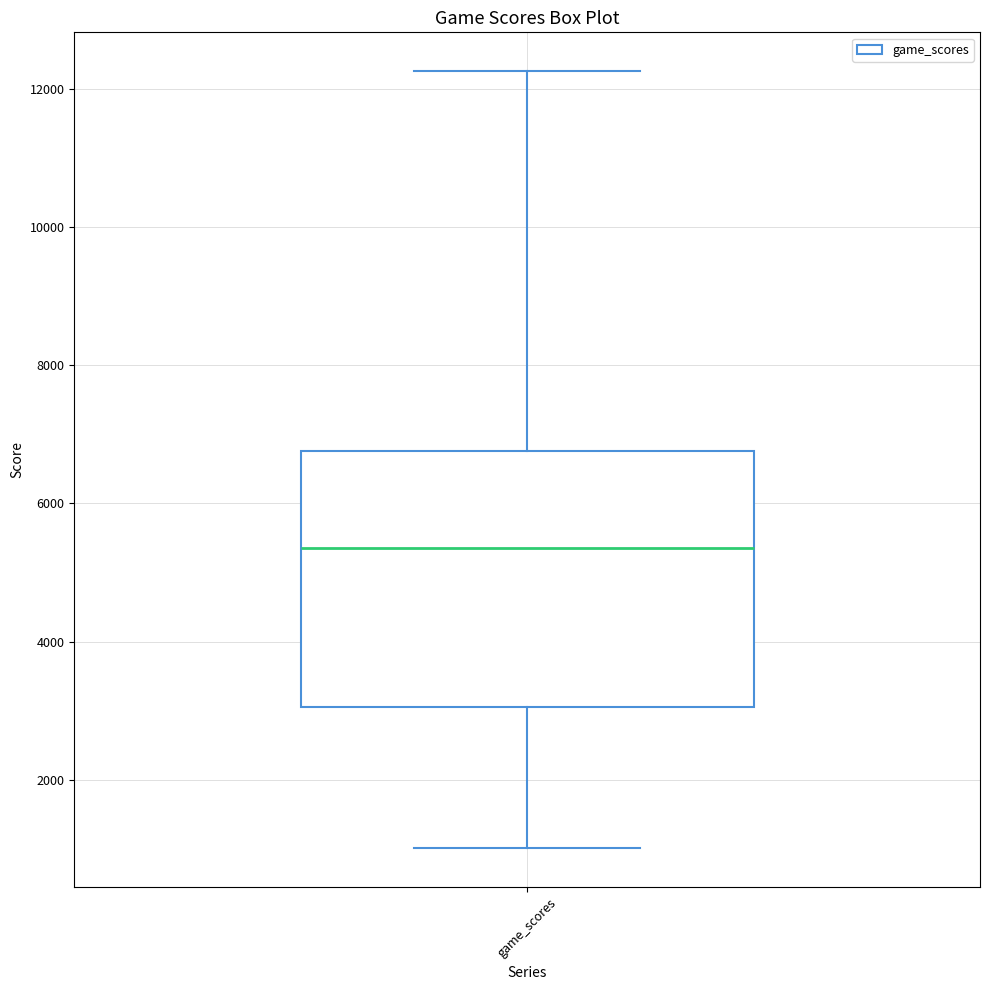

Where is the upper edge of the box for game_scores on the y-axis? The values are not printed on the chart, so give them approximately, as read against the axis.

6800